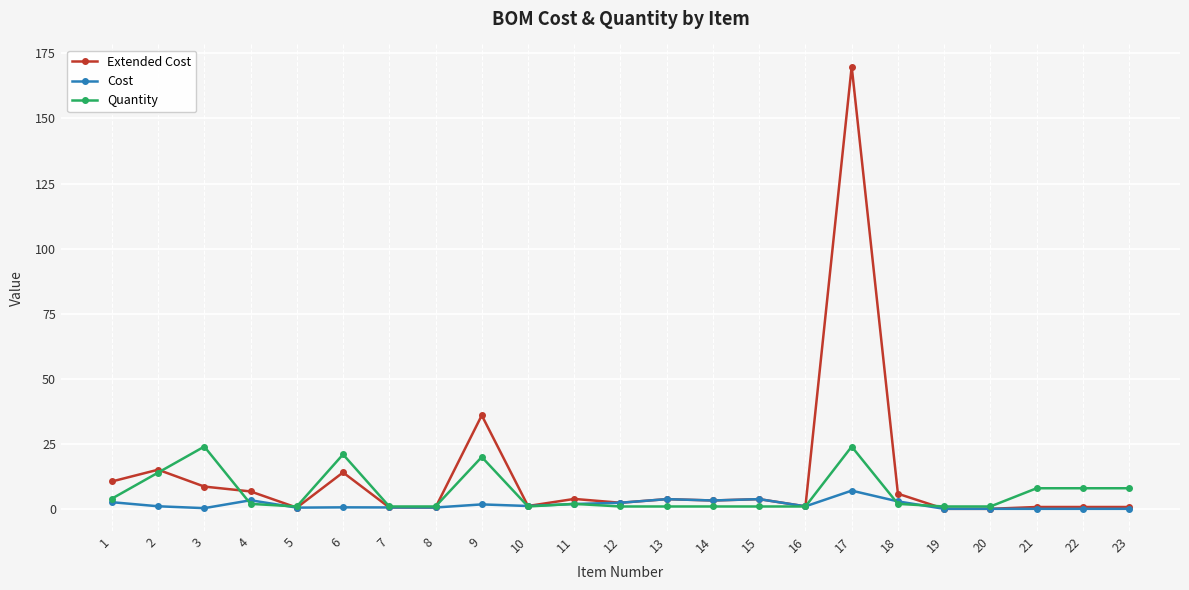

What is the maximum value shown in the chart?

169.9